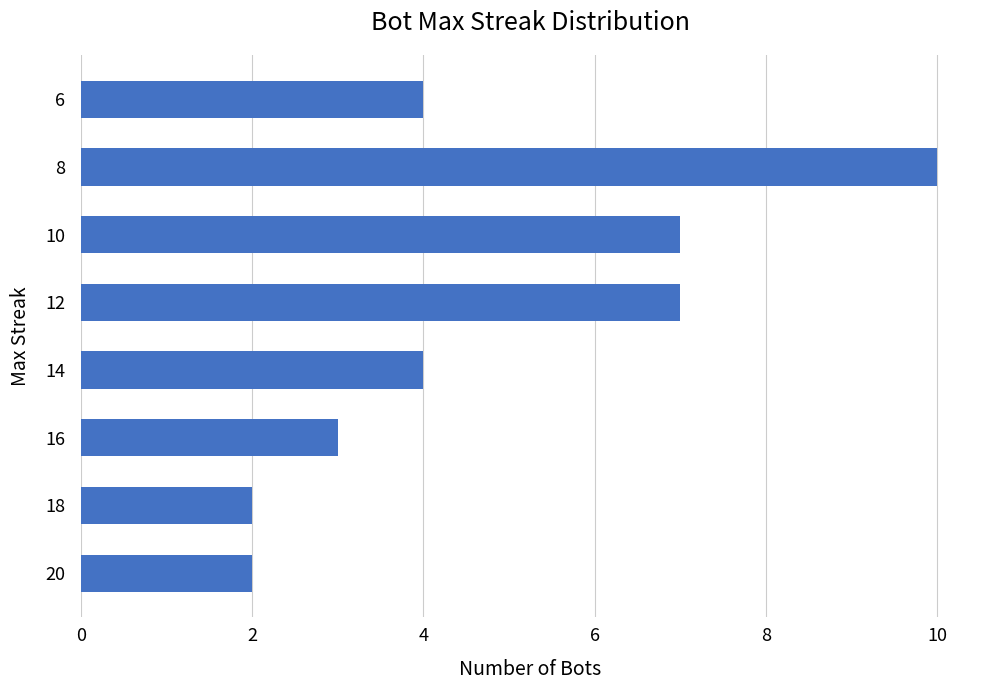

What is the sum of all values?

39